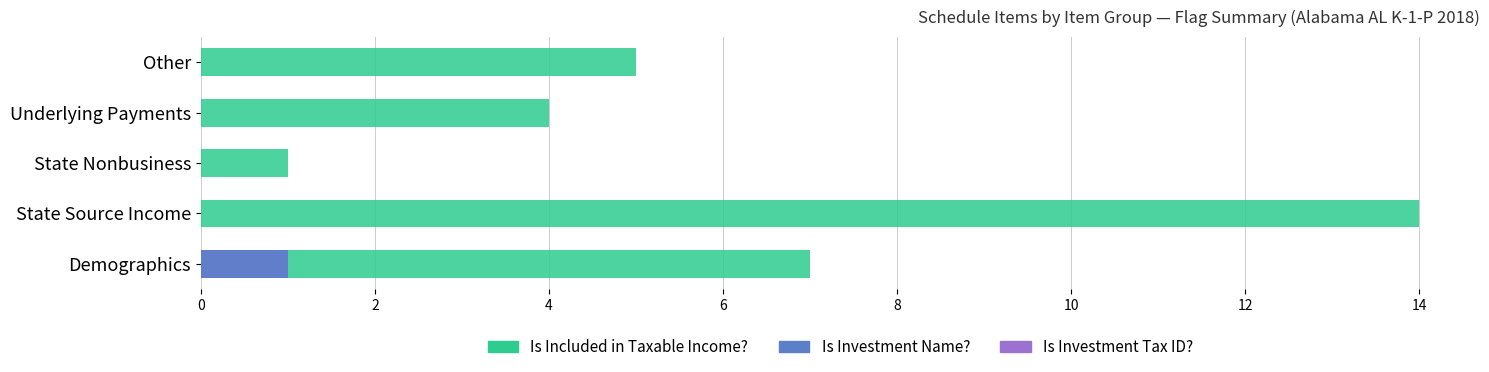

The value of Is Investment Name? at Underlying Payments is -1. True or false?

False